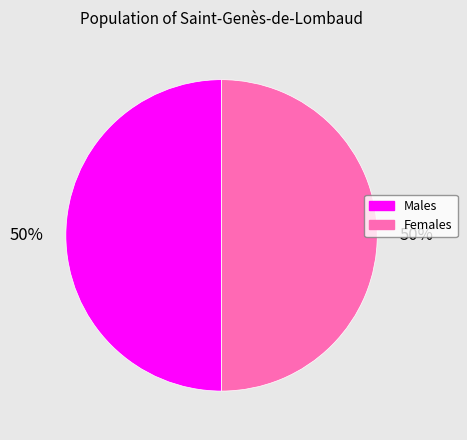

To the nearest percent, what is the average slice percentage?

50%